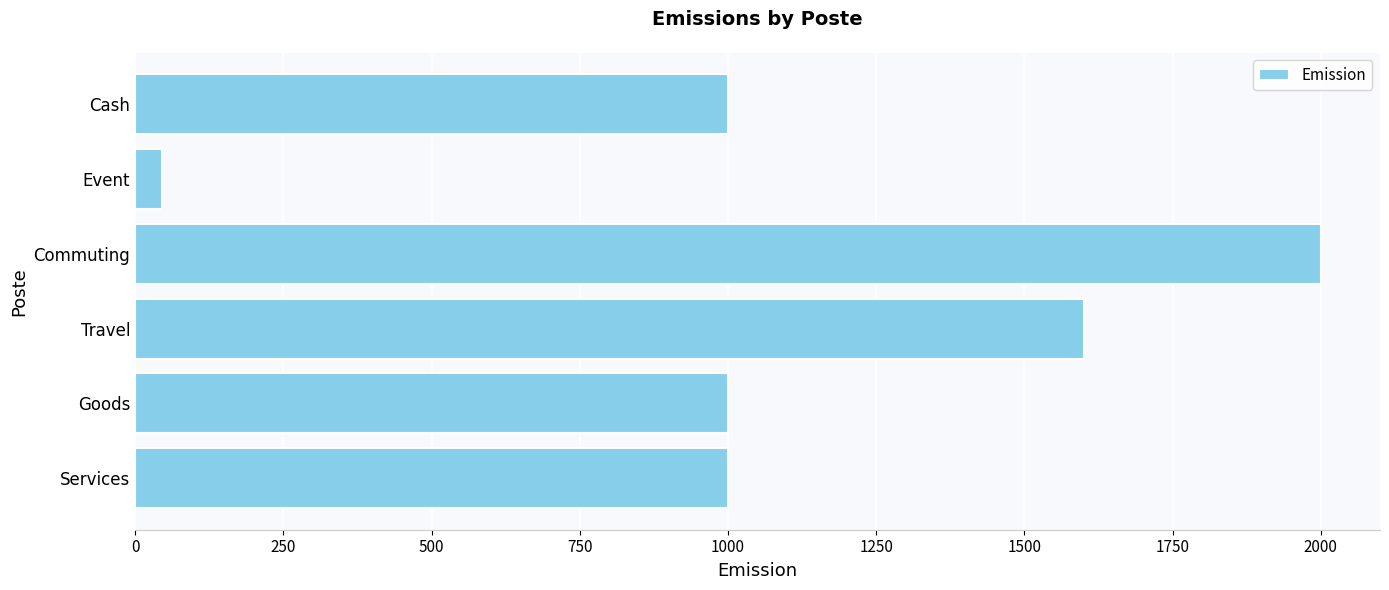

Which category has the lowest value across all series?

Event